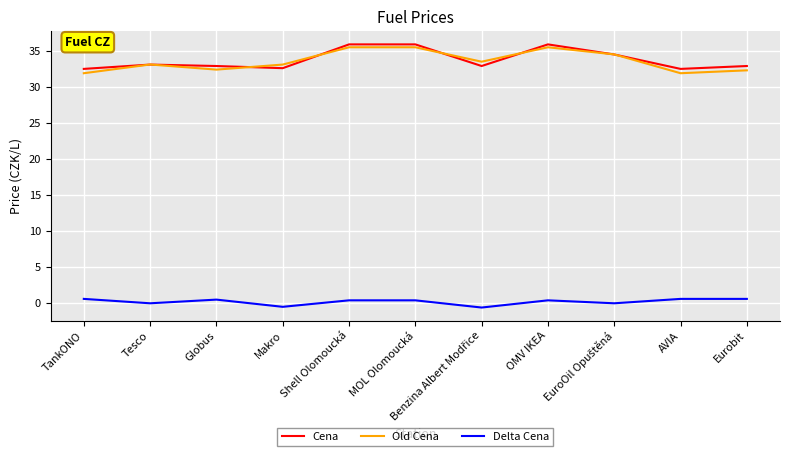

What is the greatest value displayed?

35.9